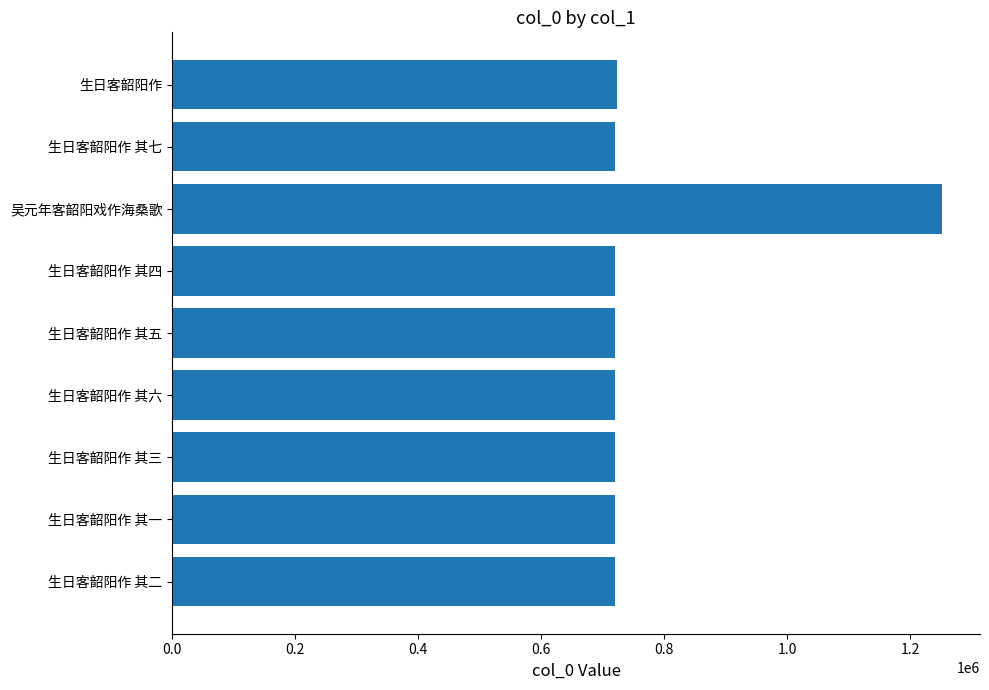

Is it true that the value at 生日客韶阳作 其一 is 226603?

False